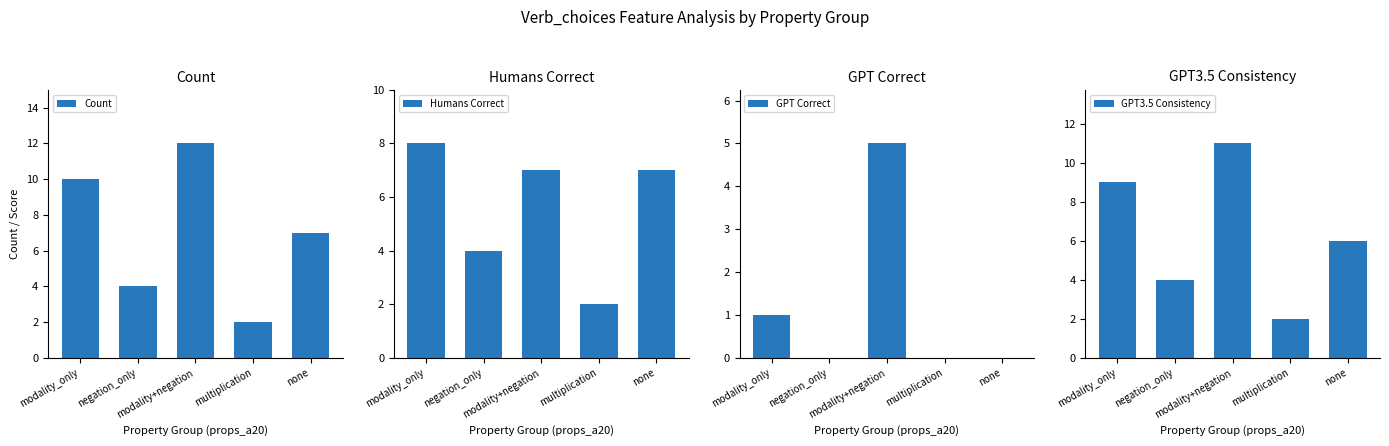

What is the difference between the second highest and second lowest values in the Count series?

6